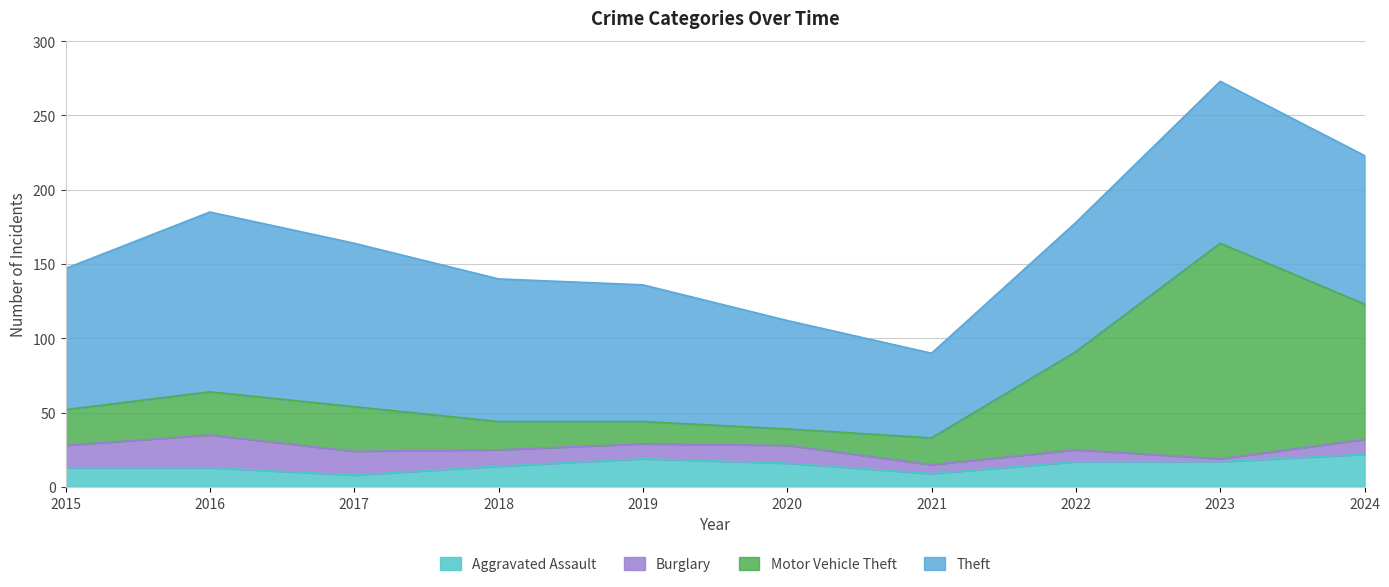

What is the difference between the second highest and minimum values in the Aggravated Assault series?

11